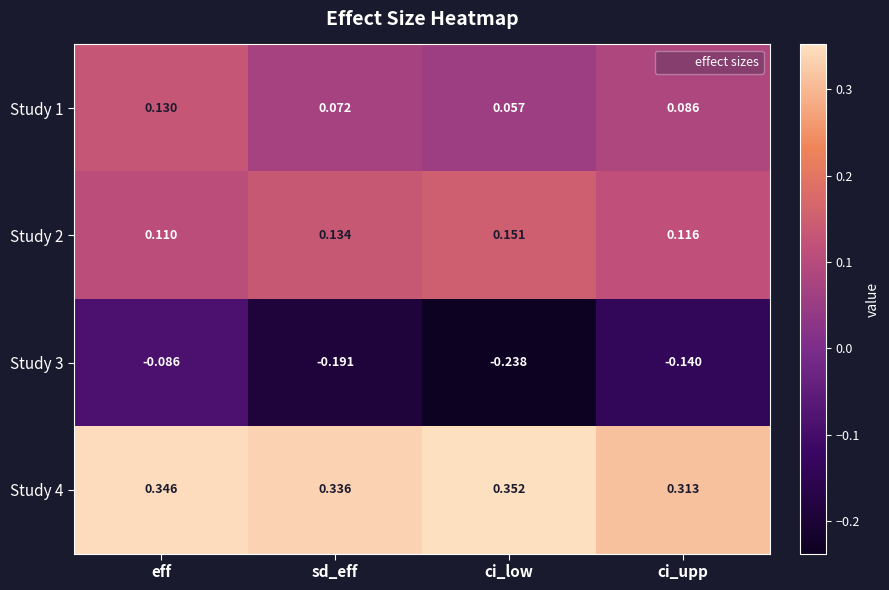

Which series has the largest range (max minus min)?

Study 3